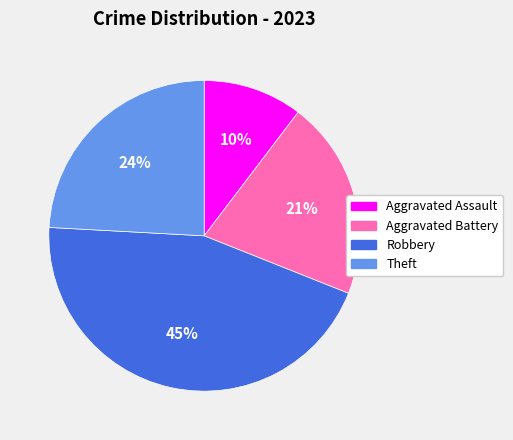

Which category has the biggest portion of the pie?

Robbery